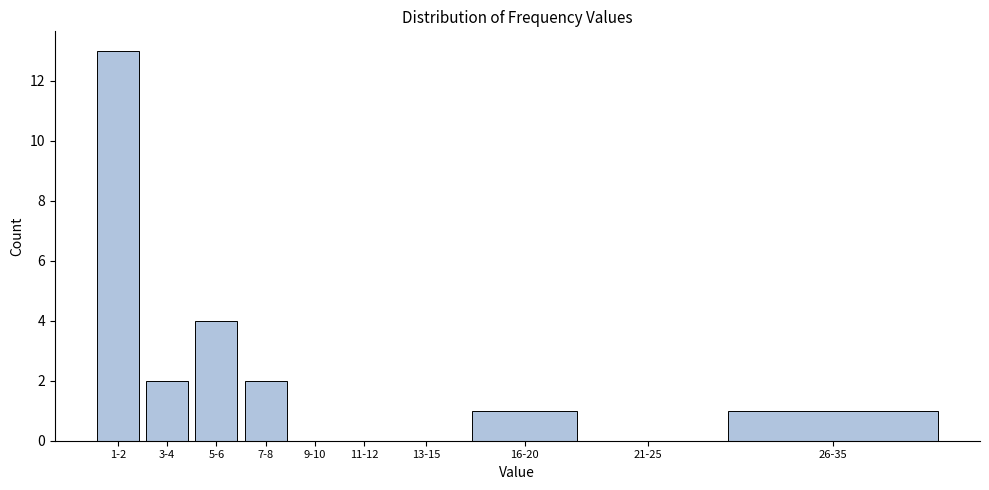

Reading left to right, what are all the values shown in this chart?

1-2=13	3-4=2	5-6=4	7-8=2	9-10=0	11-12=0	13-15=0	16-20=1	21-25=0	26-35=1